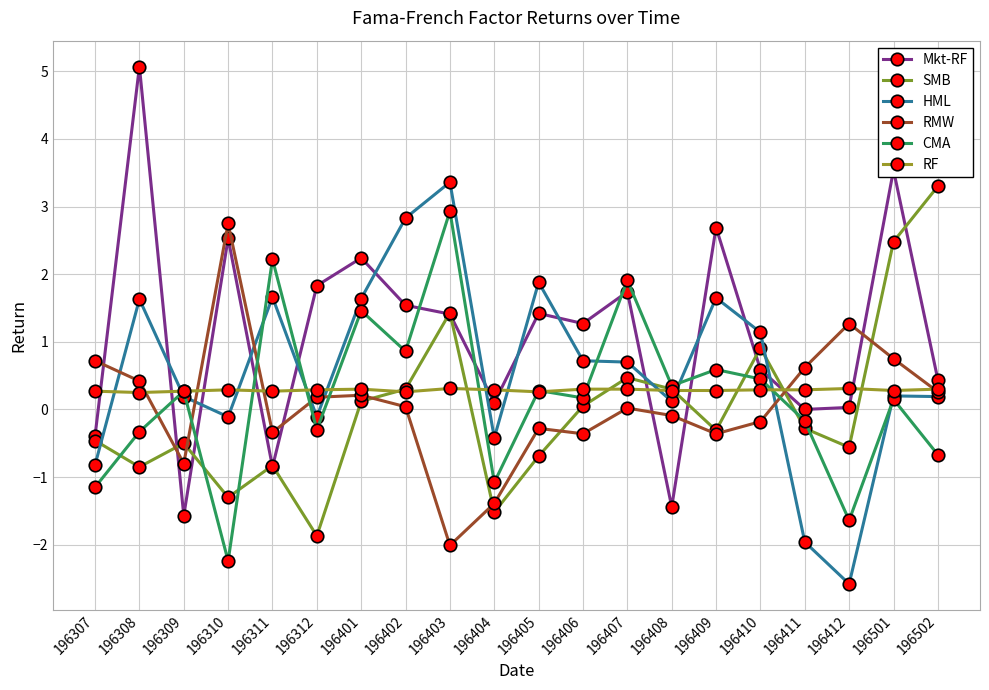

True or false: HML has a value of 0.6 at 196410.

False